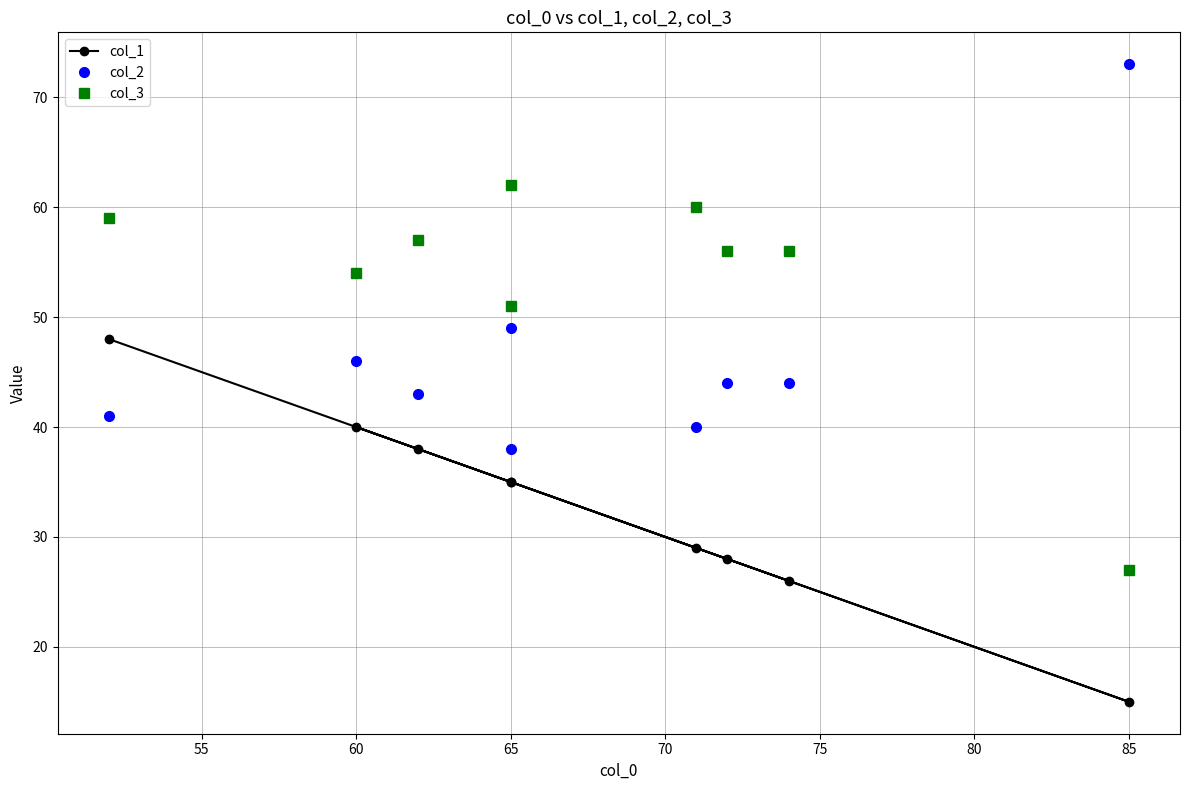

How many series are shown in this chart?

3